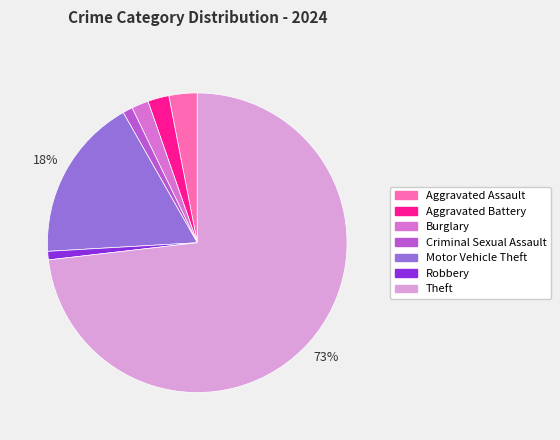

To the nearest percent, what is the difference between the largest and smallest slice percentages?

72%